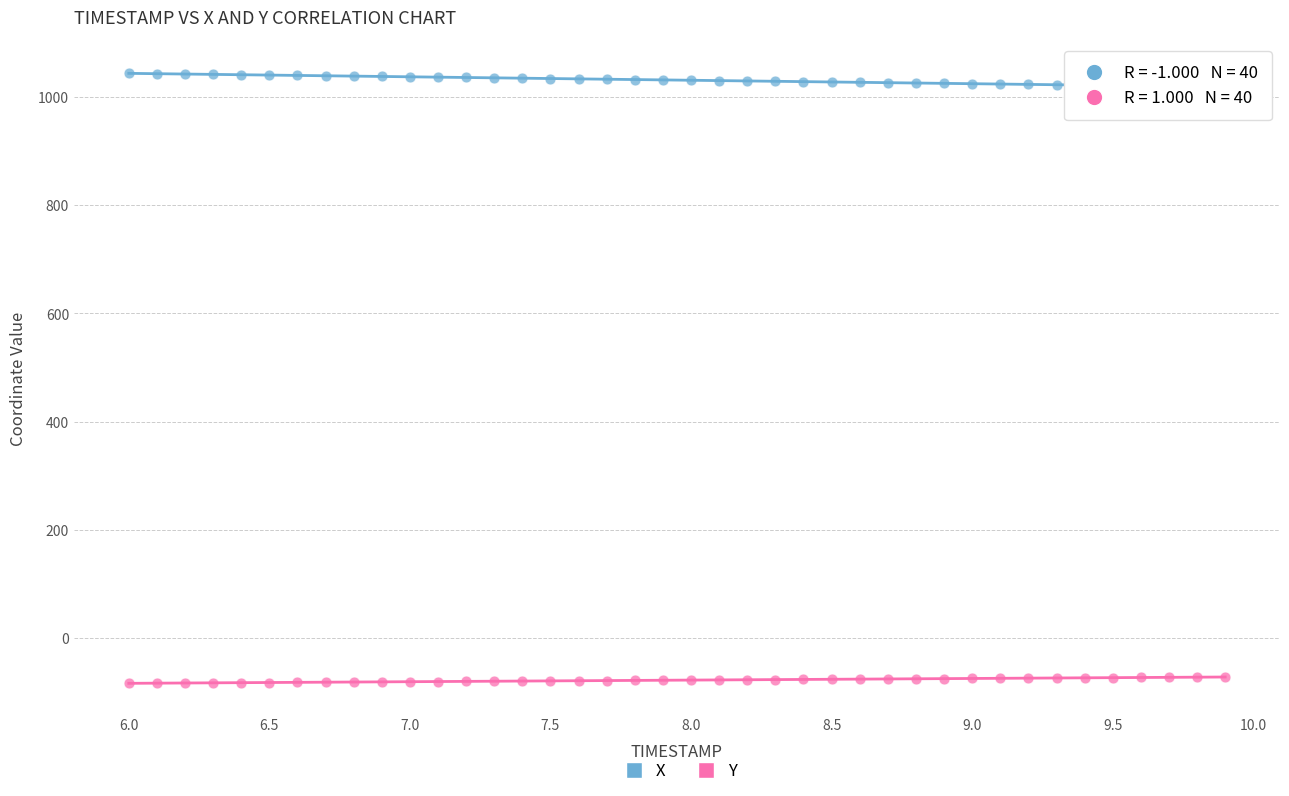

Across all data points, what is the range of Y values (max minus min)?

1127.6